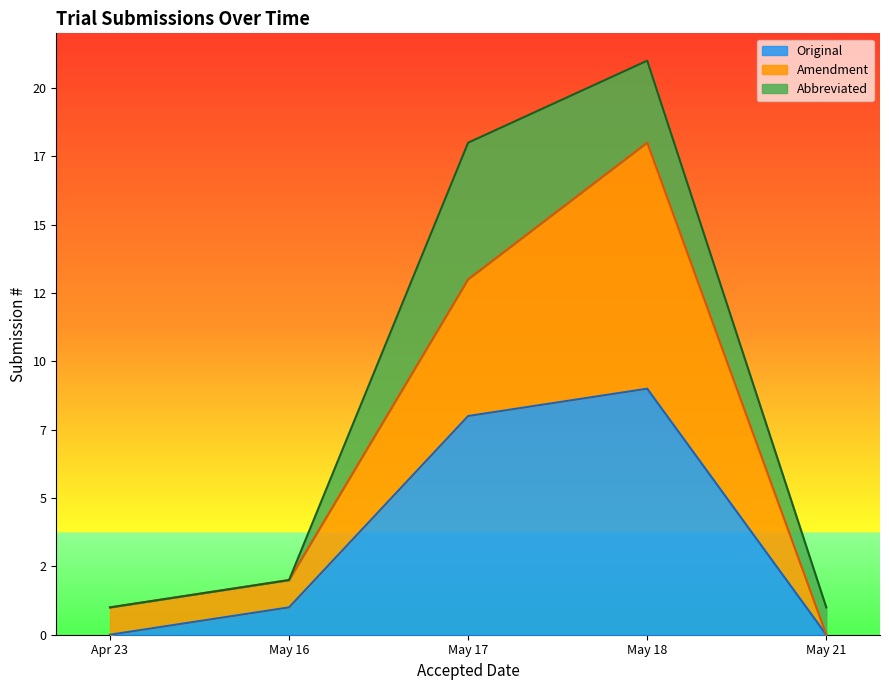

True or false: Abbreviated and Original cross at least once.

False